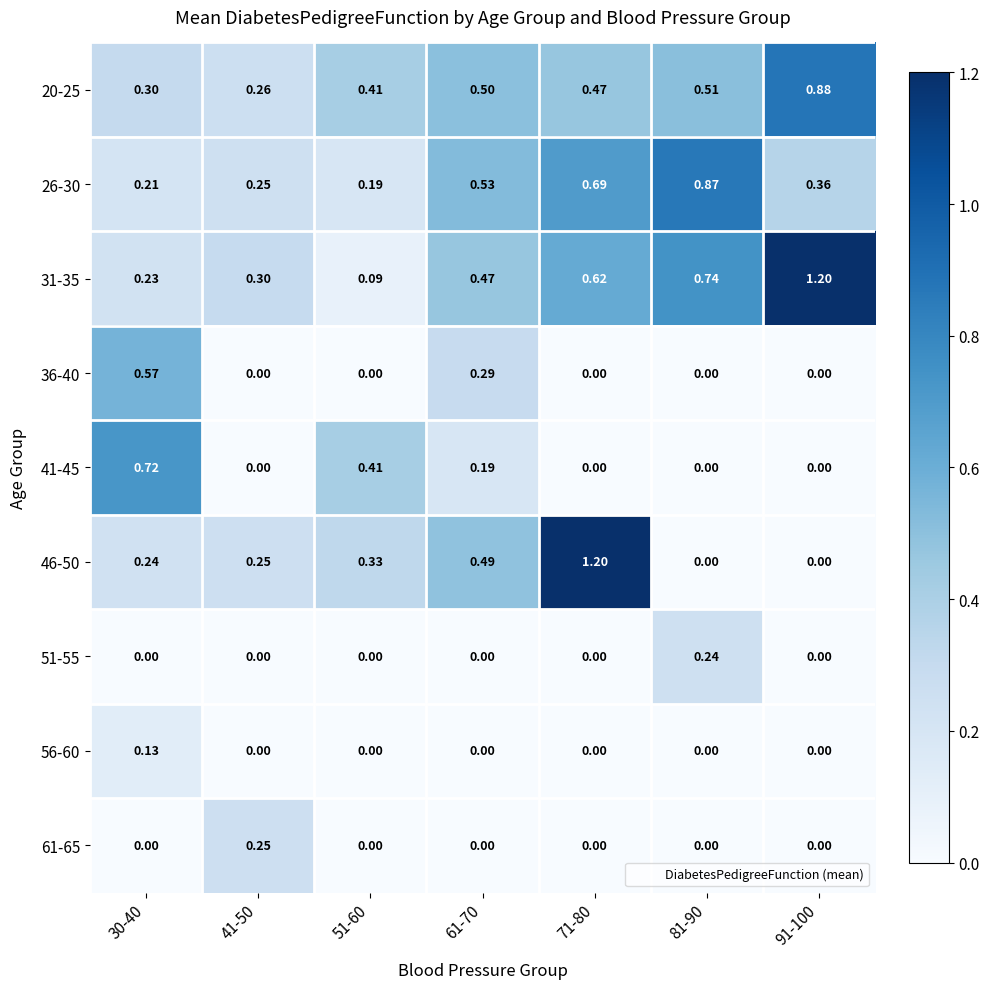

Is the value of 61-65 at 81-90 greater than the value of 20-25 at 30-40?

No